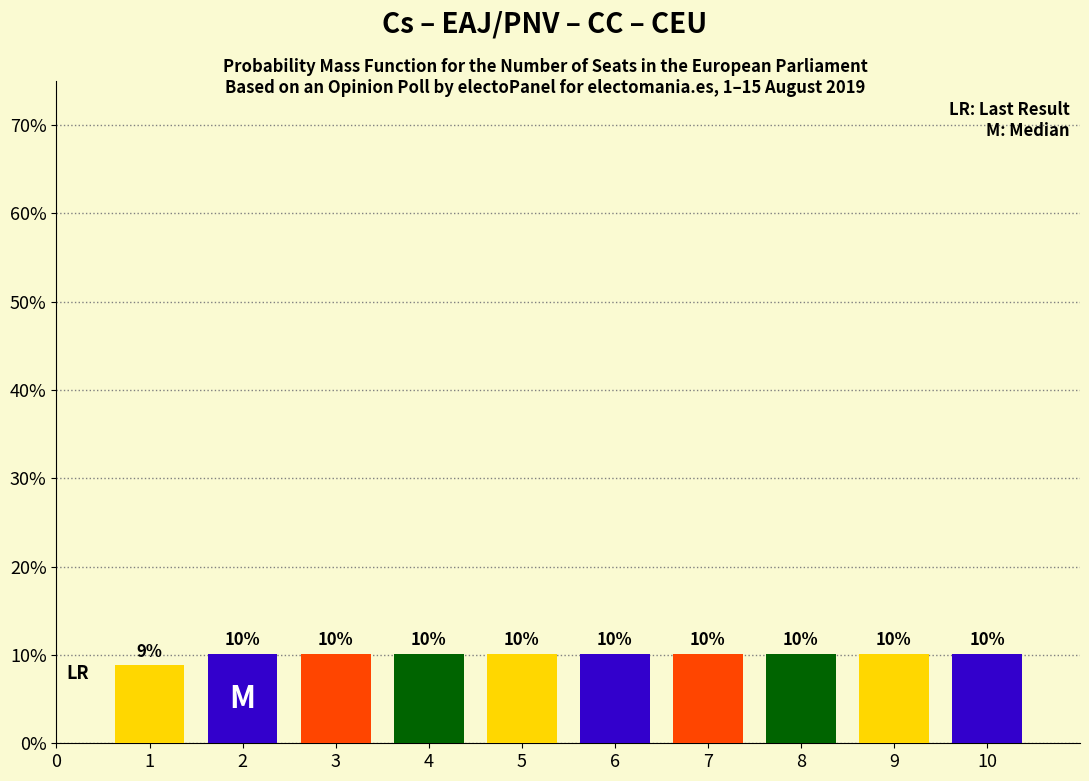

How many bars are there in total?

10